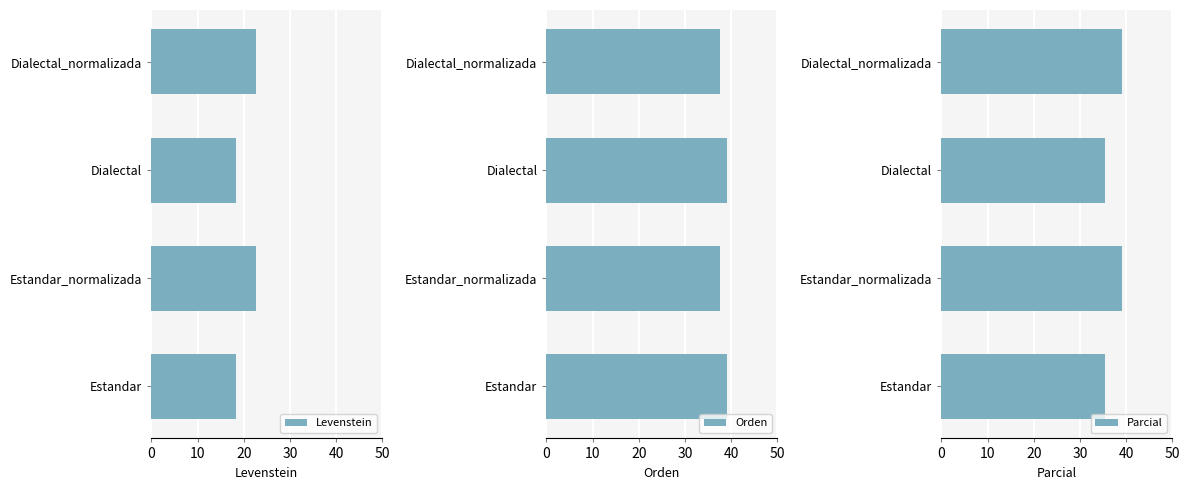

What is the sum of the Levenstein values at Dialectal_normalizada and Estandar_normalizada?

45.2